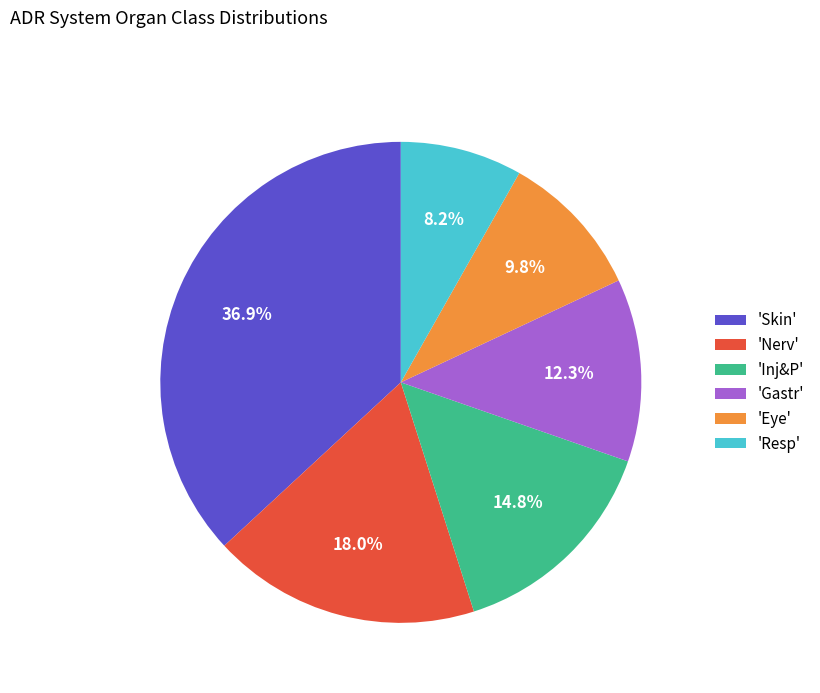

Do 'Inj&P' and 'Resp' together represent more than half of the pie?

No